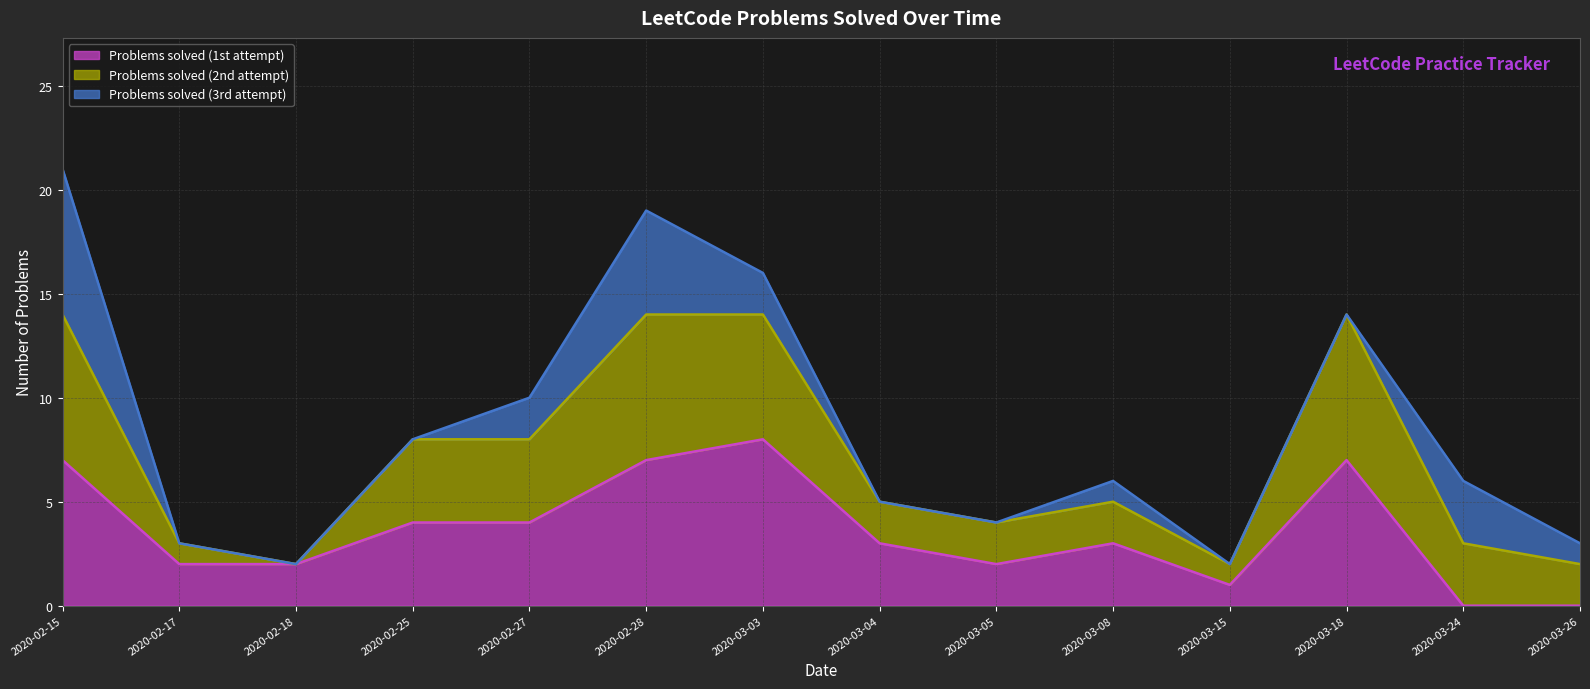

True or false: Problems solved (2nd attempt) (trend) has a value of 13 at 2020-02-27.

False